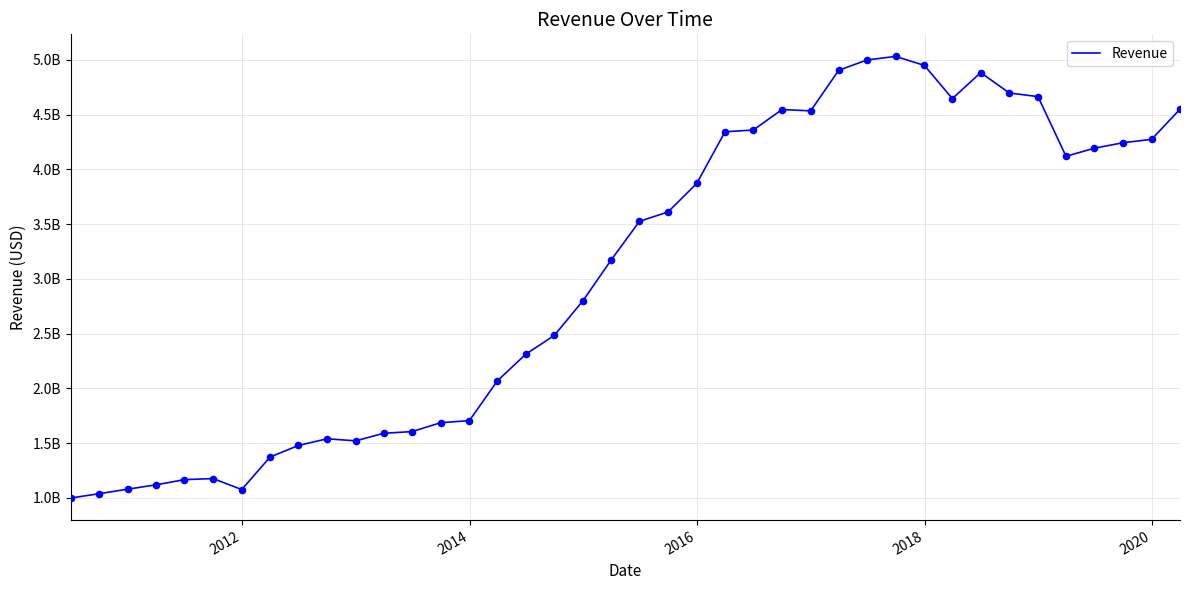

Is this an area chart (filled region under the line)?

No